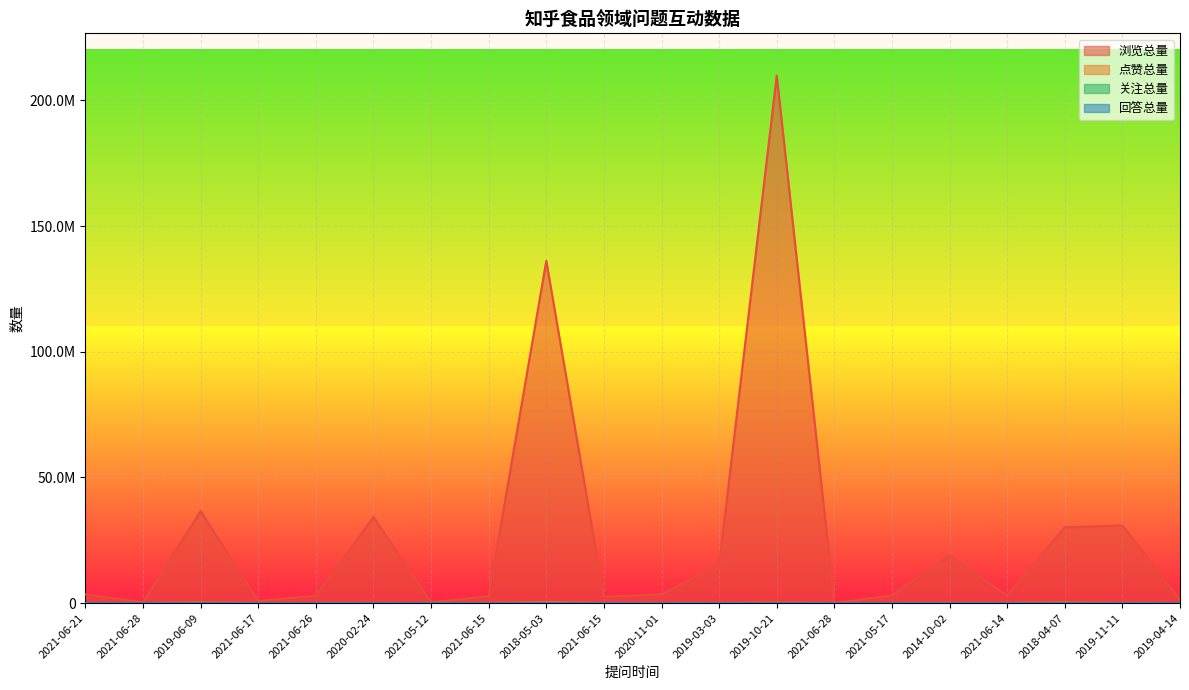

True or false: 点赞总量 has more than 1 interior local peaks.

True